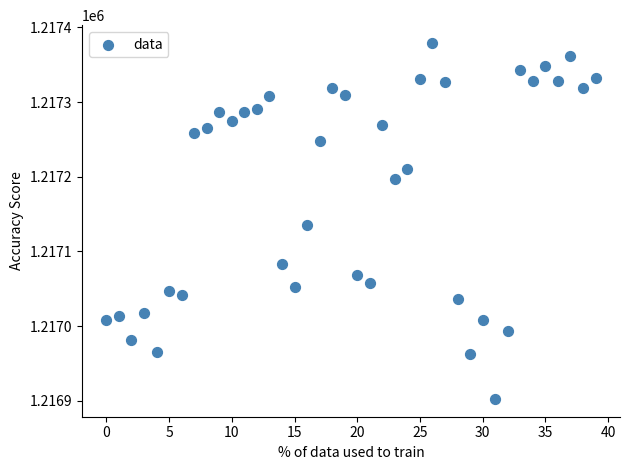

What is the range of Y values (max minus min)?

476.7